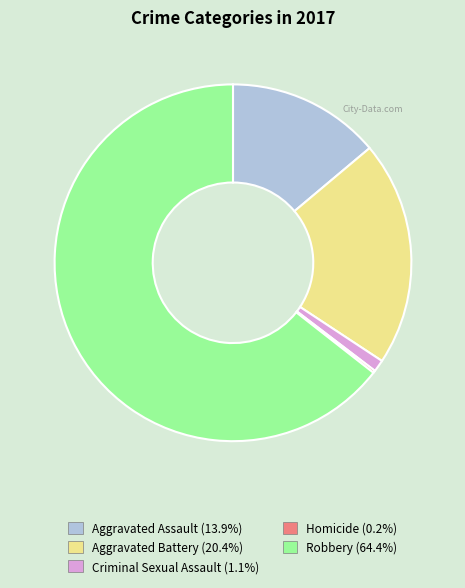

Is the sum of Aggravated Battery and Criminal Sexual Assault greater than half?

No